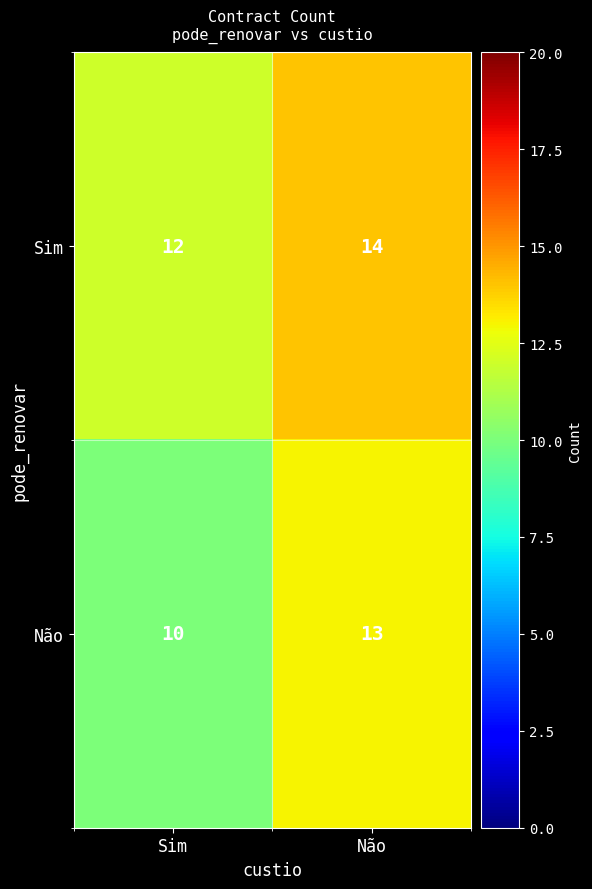

Where is Não nearest to the value 11?

Sim